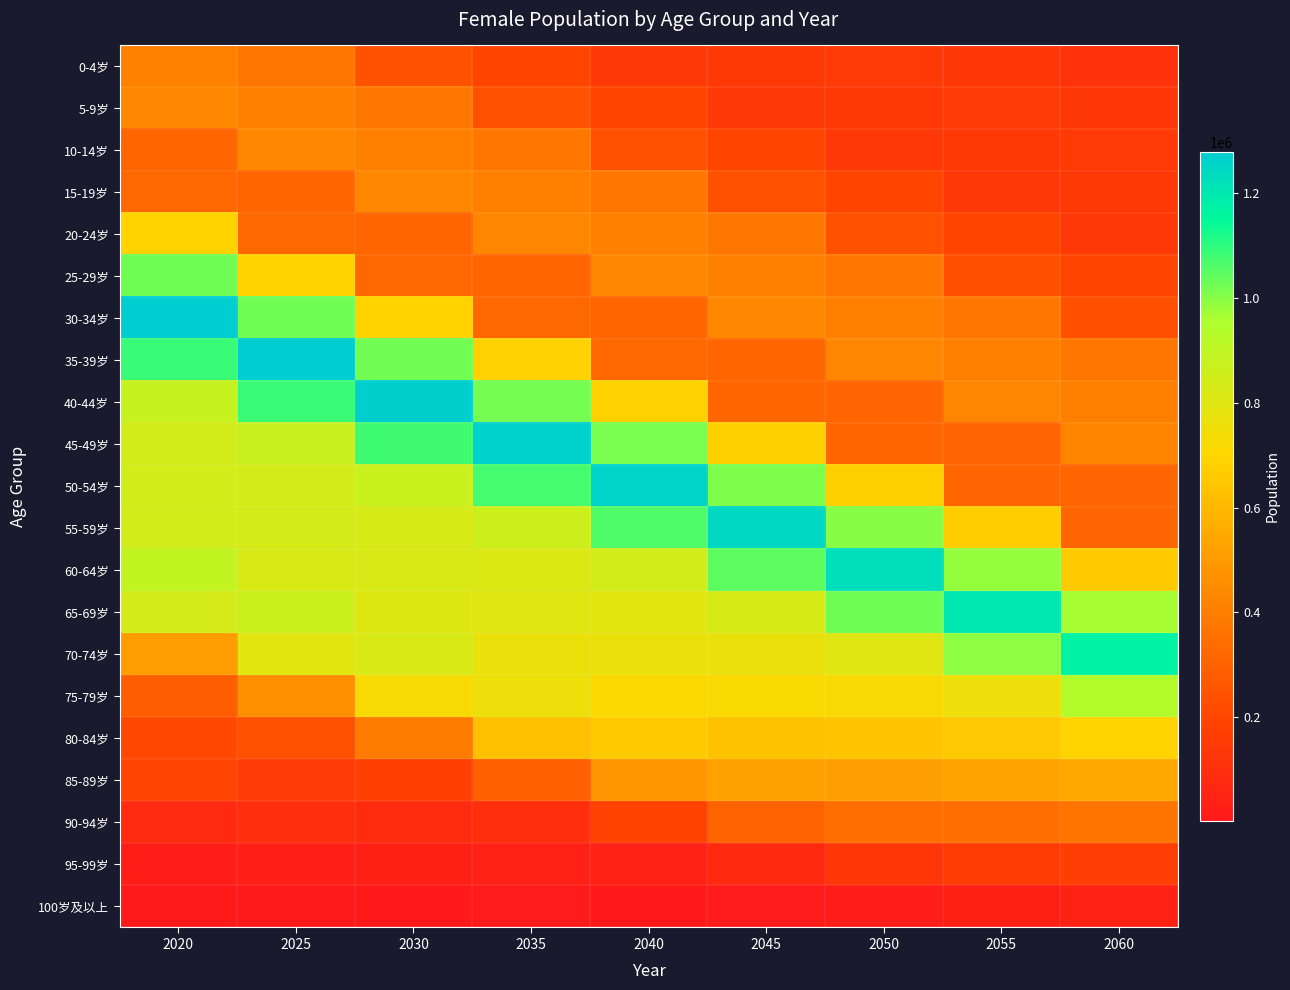

Reading left to right, what are all the values shown in this chart?

0-4岁: 2020=411621	2025=378366	2030=237873	2035=193754	2040=139498	2045=145679	2050=147636	2055=136362	2060=109860
5-9岁: 2020=433843	2025=410427	2030=377307	2035=237207	2040=193231	2045=139122	2050=145300	2055=147252	2060=136021
10-14岁: 2020=316284	2025=433539	2030=410140	2035=377080	2040=237065	2045=193134	2050=139052	2055=145227	2060=147193
15-19岁: 2020=318381	2025=315968	2030=433149	2035=409812	2040=376816	2045=236923	2050=193018	2055=138982	2060=145169
20-24岁: 2020=689793	2025=317999	2030=315620	2035=432716	2040=409402	2045=376477	2050=236710	2055=192864	2060=138885
25-29岁: 2020=1025929	2025=688896	2030=317586	2035=315241	2040=432197	2045=408952	2050=376063	2055=236449	2060=192671
30-34岁: 2020=1278489	2025=1024493	2030=687932	2035=317141	2040=314800	2045=431635	2050=408420	2055=375574	2060=236142
35-39岁: 2020=1088686	2025=1276060	2030=1022546	2035=686694	2040=316570	2045=314233	2050=430858	2055=407726	2060=374936
40-44岁: 2020=880403	2025=1085747	2030=1272615	2035=1019888	2040=684908	2045=315779	2050=313448	2055=429781	2060=406747
45-49岁: 2020=844508	2025=876617	2030=1081186	2035=1267397	2040=1015706	2045=682169	2050=314547	2055=312257	2060=428148
50-54岁: 2020=845689	2025=838596	2030=870656	2035=1074051	2040=1259159	2045=1009307	2050=677939	2055=312660	2060=310446
55-59岁: 2020=841572	2025=835964	2030=829288	2035=861340	2040=1062880	2045=1246567	2050=999517	2055=671634	2060=309846
60-64岁: 2020=890142	2025=826760	2030=821919	2035=815936	2040=848162	2045=1047256	2050=1229115	2055=986123	2060=663037
65-69岁: 2020=837318	2025=864595	2030=804272	2035=800796	2040=796109	2045=828654	2050=1024426	2055=1203795	2060=966894
70-74岁: 2020=509268	2025=795368	2030=824564	2035=769930	2040=769165	2045=767131	2050=800811	2055=992566	2060=1169246
75-79岁: 2020=286039	2025=462212	2030=728319	2035=761155	2040=715958	2045=719938	2050=722330	2055=758208	2060=944328
80-84岁: 2020=210751	2025=237956	2030=391678	2035=627374	2040=665326	2045=634124	2050=645209	2055=654287	2060=693305
85-89岁: 2020=187521	2025=147863	2030=172827	2035=293367	2040=482890	2045=524809	2050=511294	2055=530555	2060=547638
90-94岁: 2020=77601	2025=98392	2030=81931	2035=100516	2040=178191	2045=305041	2050=343435	2055=345533	2060=369160
95-99岁: 2020=19488	2025=24988	2030=34172	2035=30454	2040=39714	2045=74430	2050=134035	2055=158117	2060=166028
100岁及以上: 2020=2358	2025=4219	2030=5537	2035=7747	2040=7059	2045=9404	2050=17997	2055=33080	2060=39798